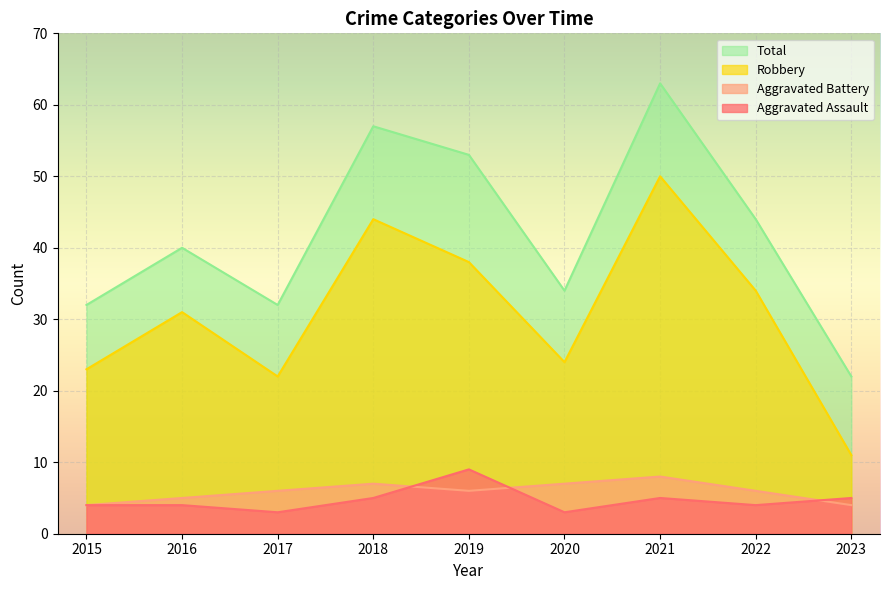

How many lines are shown in the chart?

4